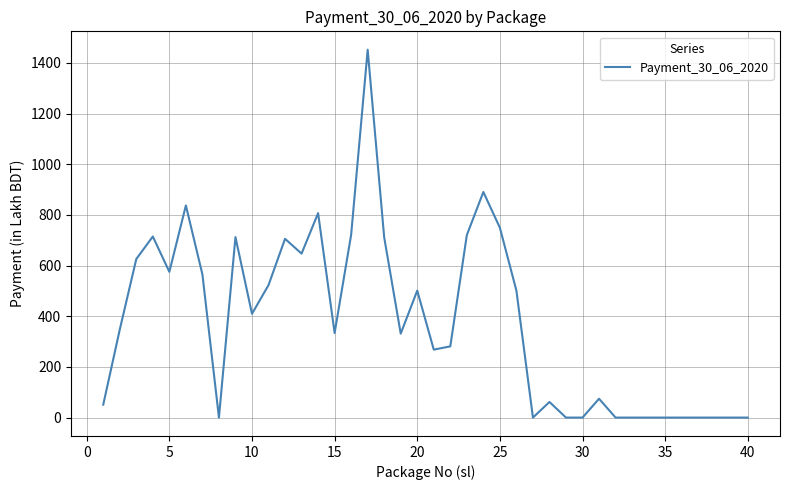

What is the difference between the maximum and minimum values?

1452.0